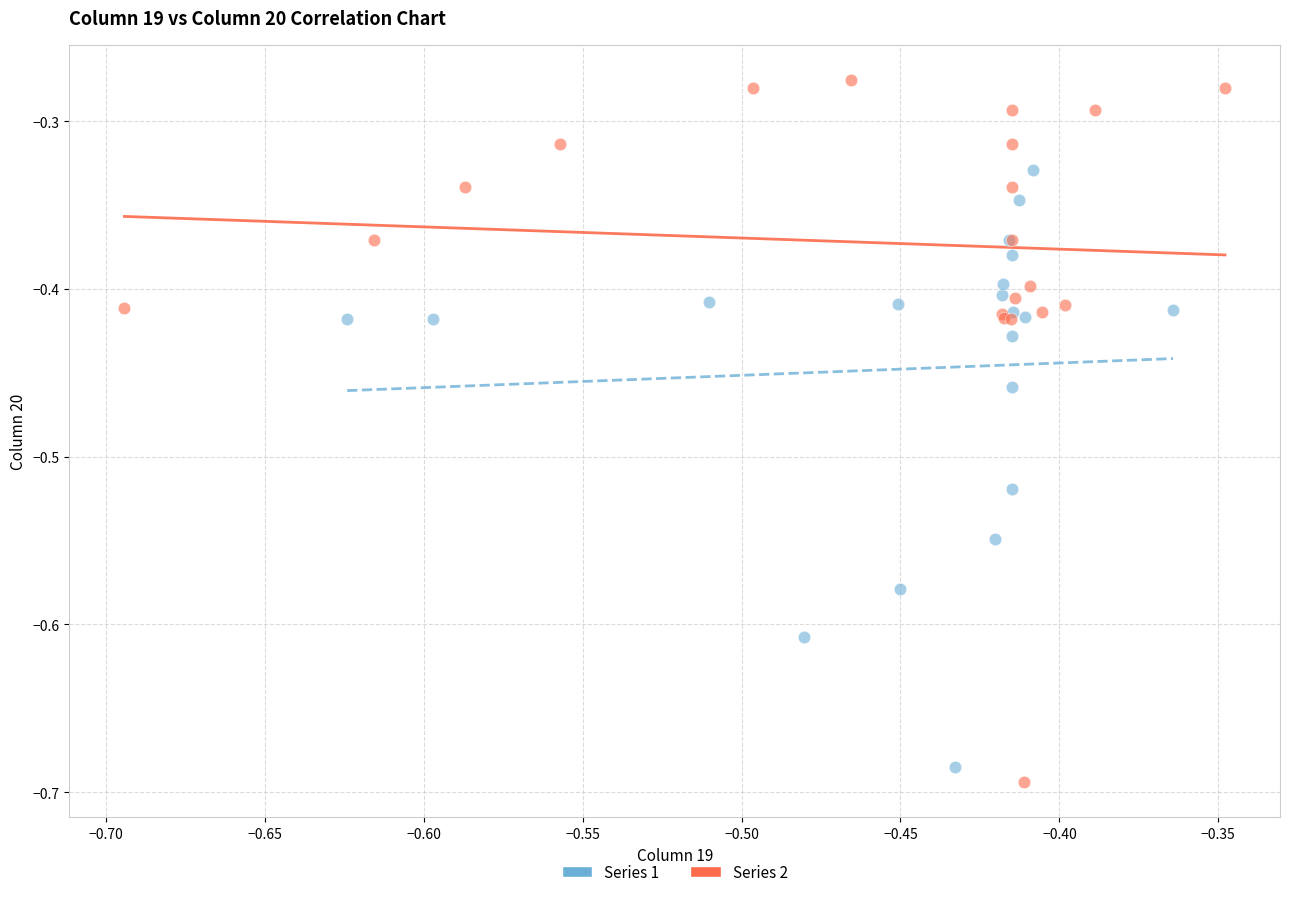

Which series has the largest Y range (max minus min)?

Series 2